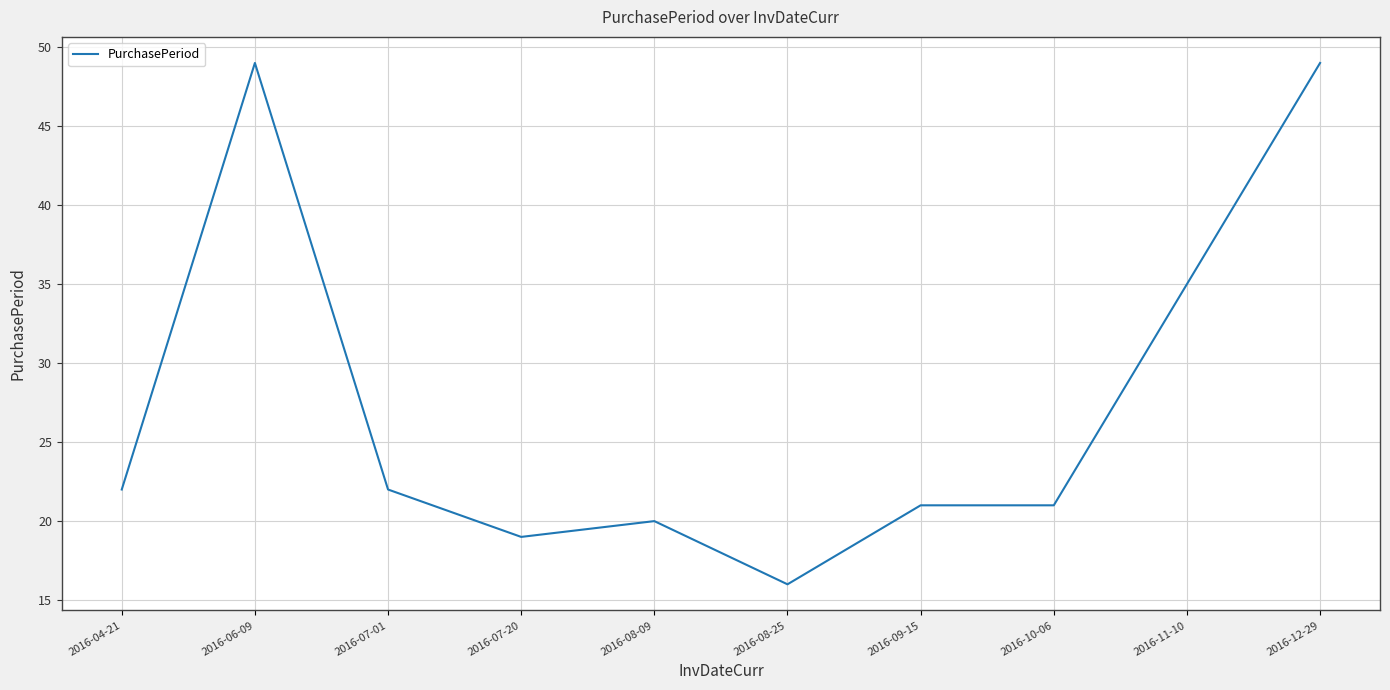

How many lines are shown in the chart?

1